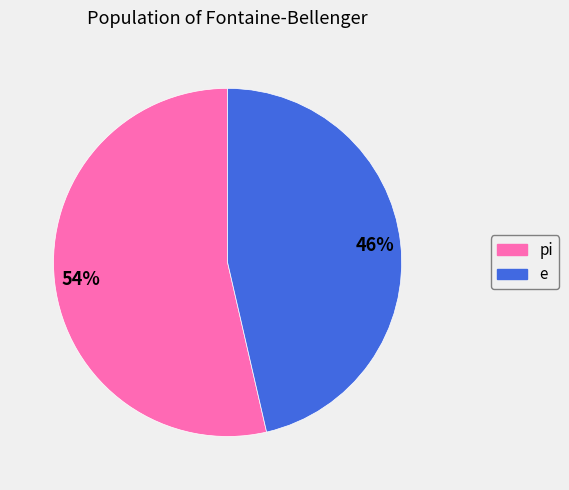

To the nearest percent, what is the combined percentage of e and pi?

100%